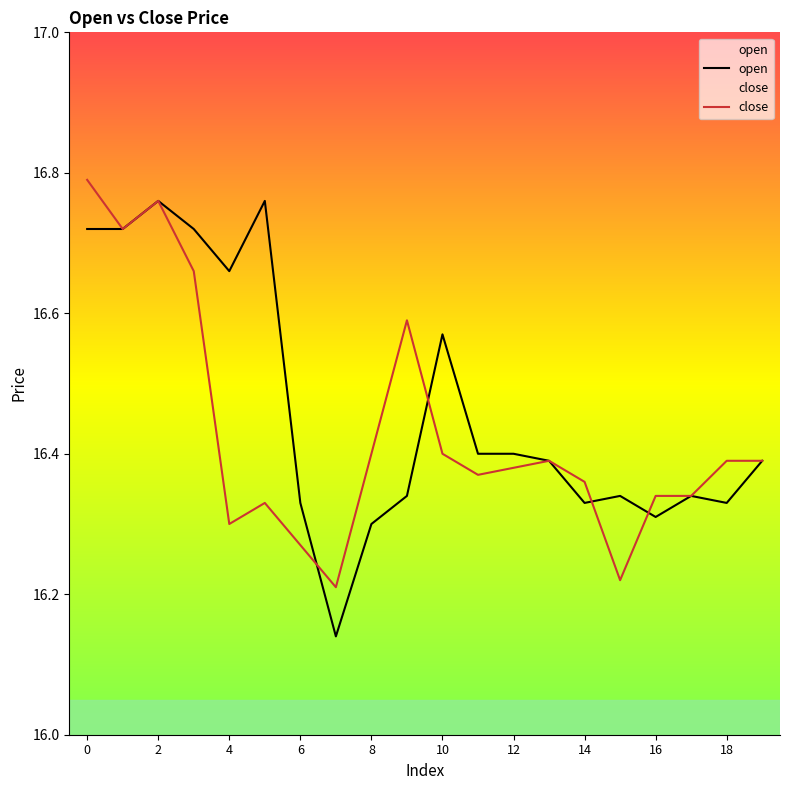

Reading left to right, list all the values displayed in this chart.

open: 16.7	16.7	16.8	16.7	16.7	16.8	16.3	16.1	16.3	16.3	16.6	16.4	16.4	16.4	16.3	16.3	16.3	16.3	16.3	16.4
close: 16.8	16.7	16.8	16.7	16.3	16.3	16.3	16.2	16.4	16.6	16.4	16.4	16.4	16.4	16.4	16.2	16.3	16.3	16.4	16.4